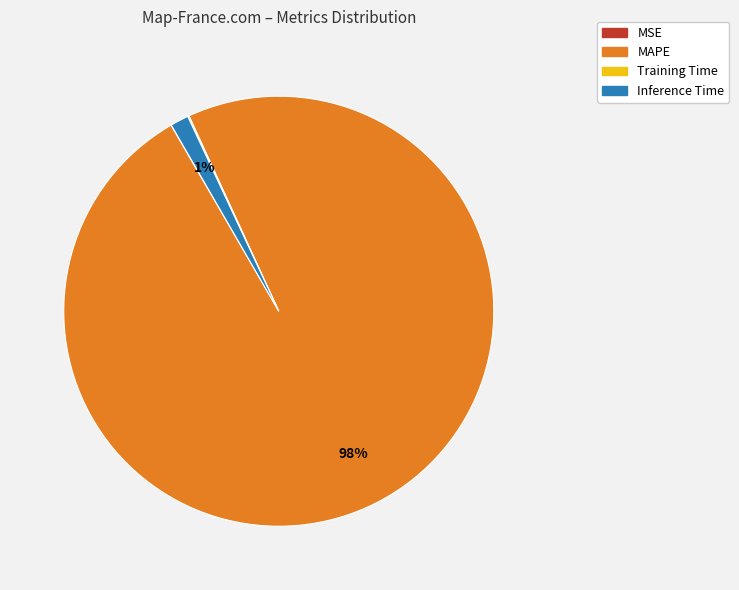

Which has a higher value, Inference Time or MAPE?

MAPE